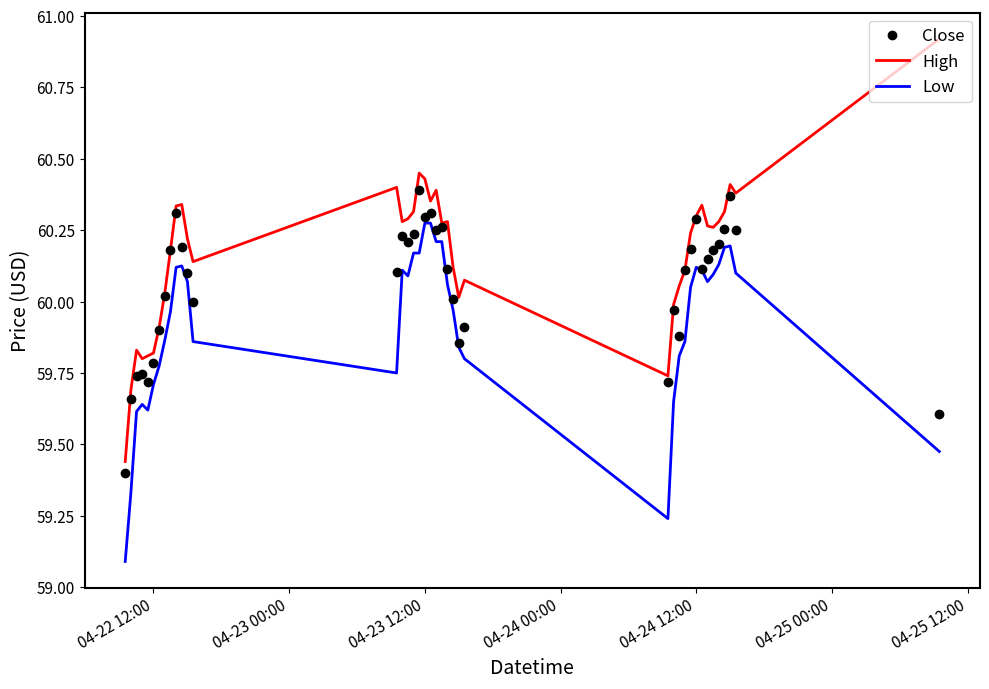

True or false: Low and High intersect in this chart.

False